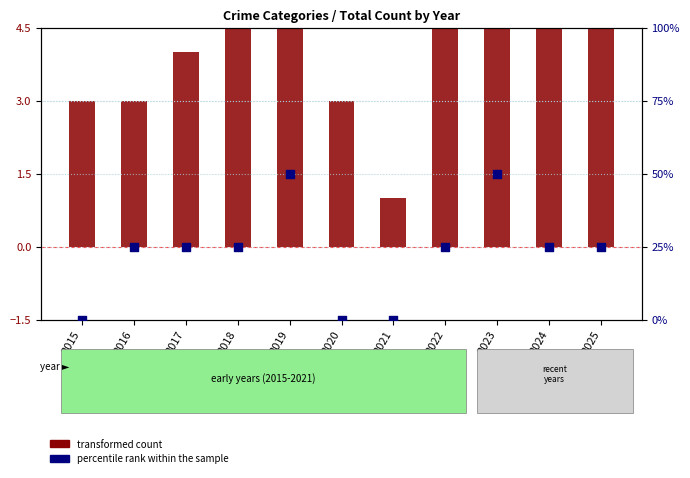

Which series has the widest spread of Y values?

percentile rank within the sample